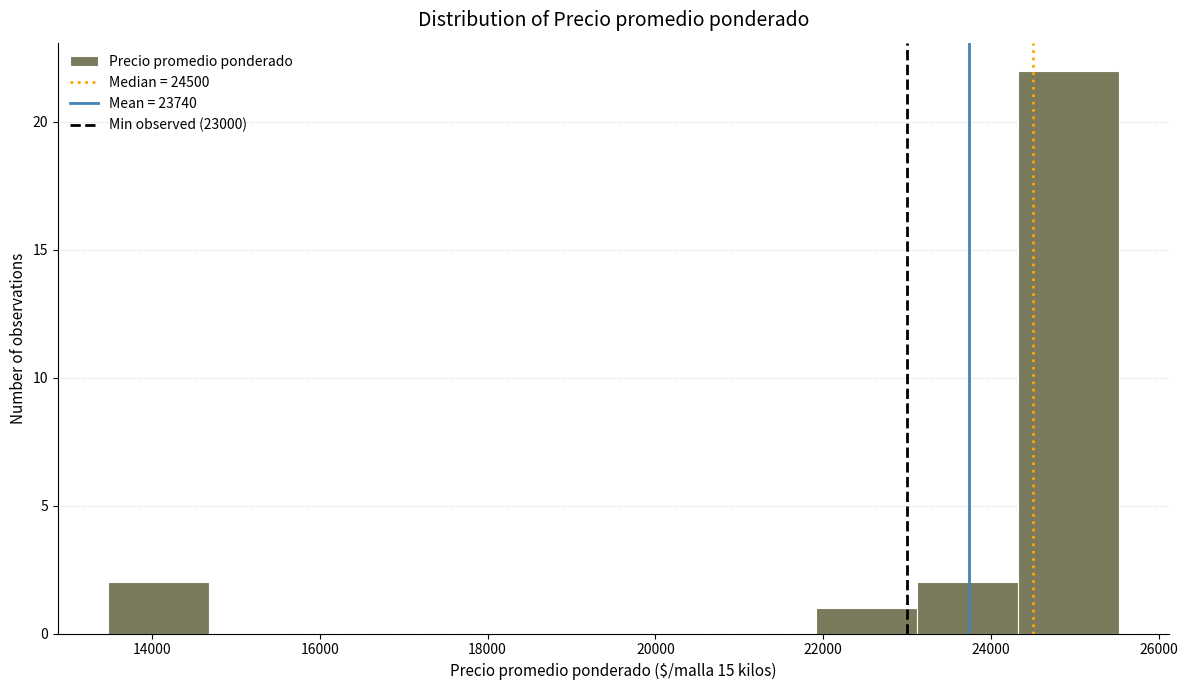

Which range on the x-axis has the tallest bar?

24400 to 25600